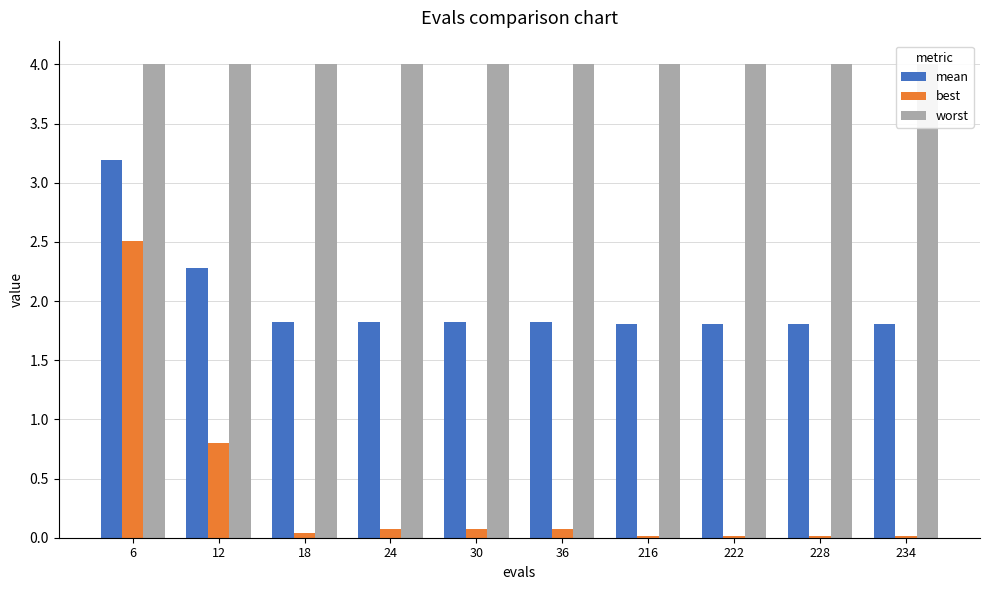

How many bars are there in each group?

3